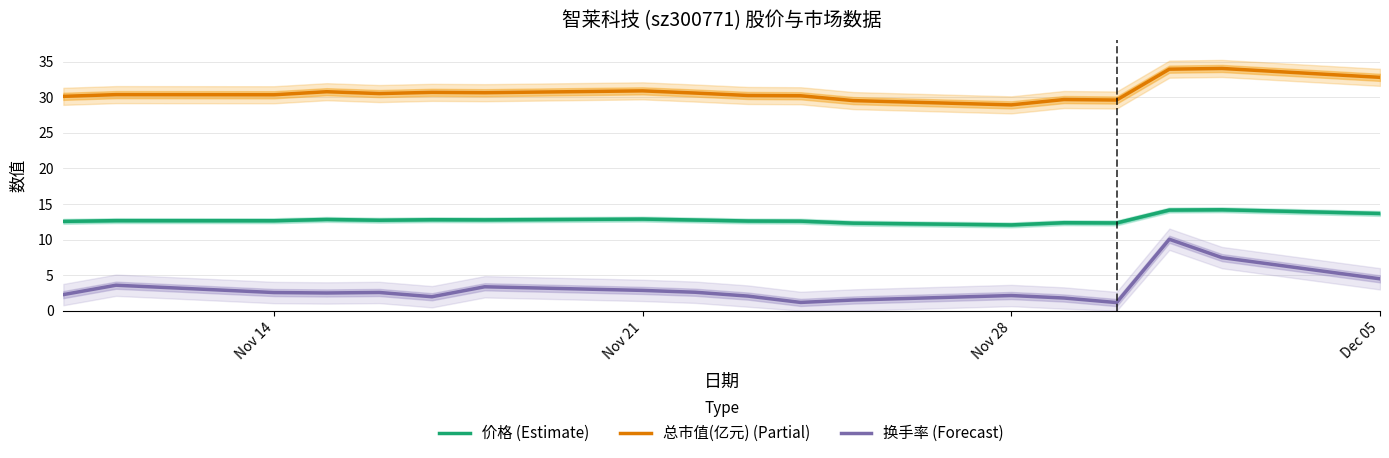

True or false: 换手率 (Forecast) has more than 1 points higher than both neighbors.

True